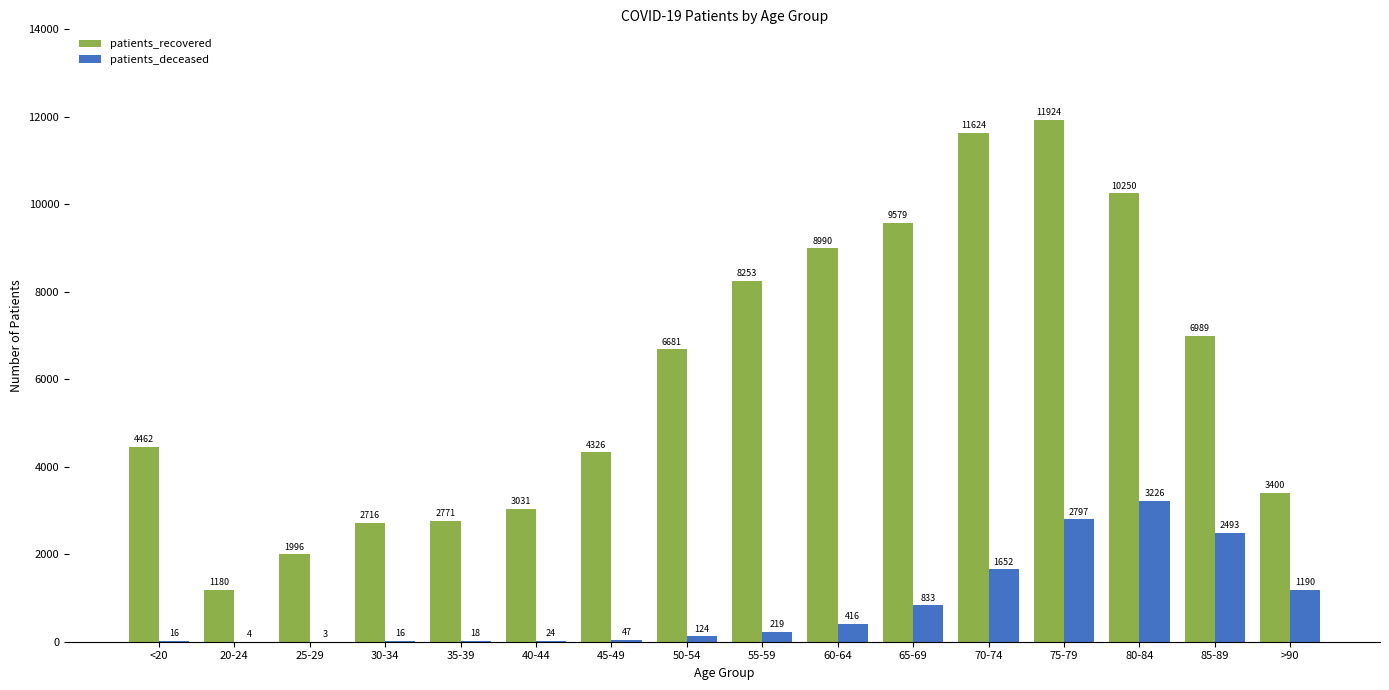

What is the greatest value displayed?

11924